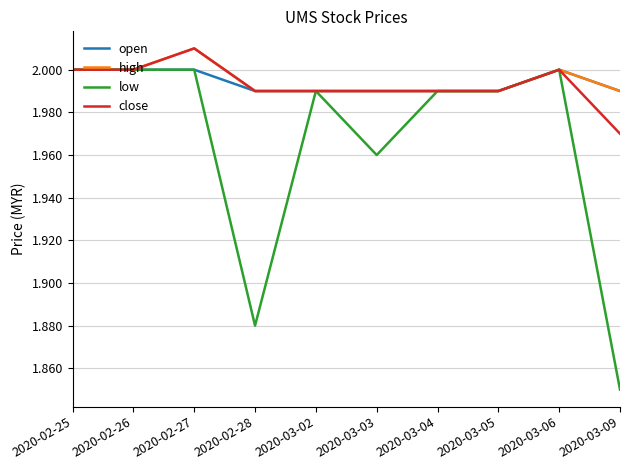

Is the value of open at 2020-03-02 greater than the value of low at 2020-03-06?

No